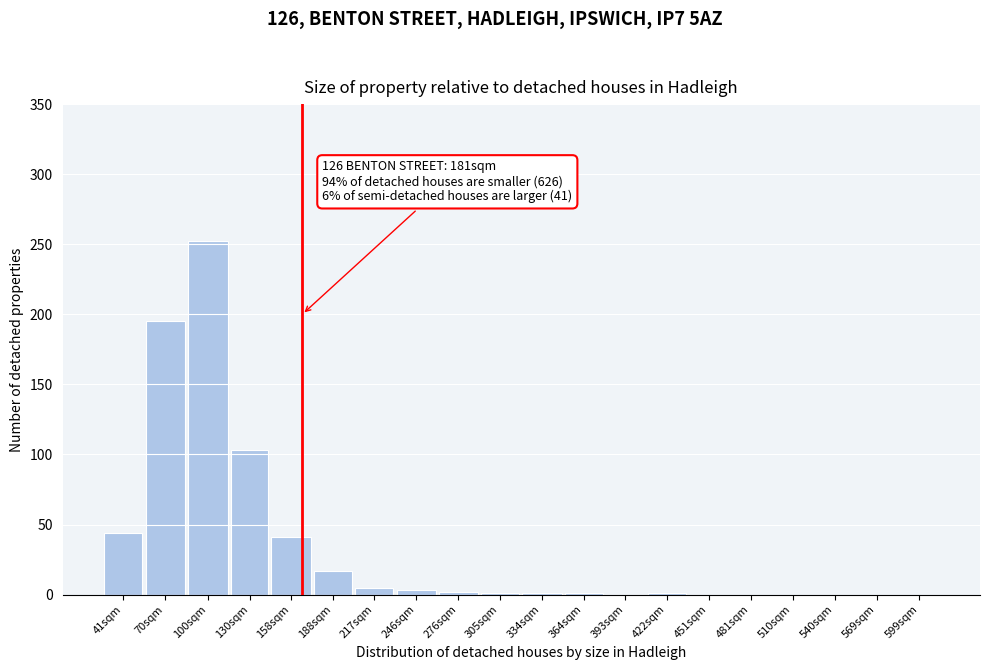

At which label is the value closest to 126?

130sqm